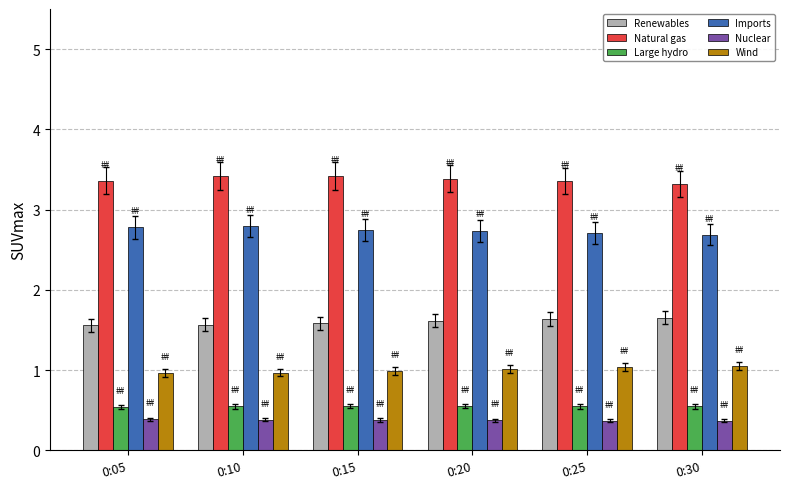

What is the spread (max minus min) of values at 0:10?

3.0